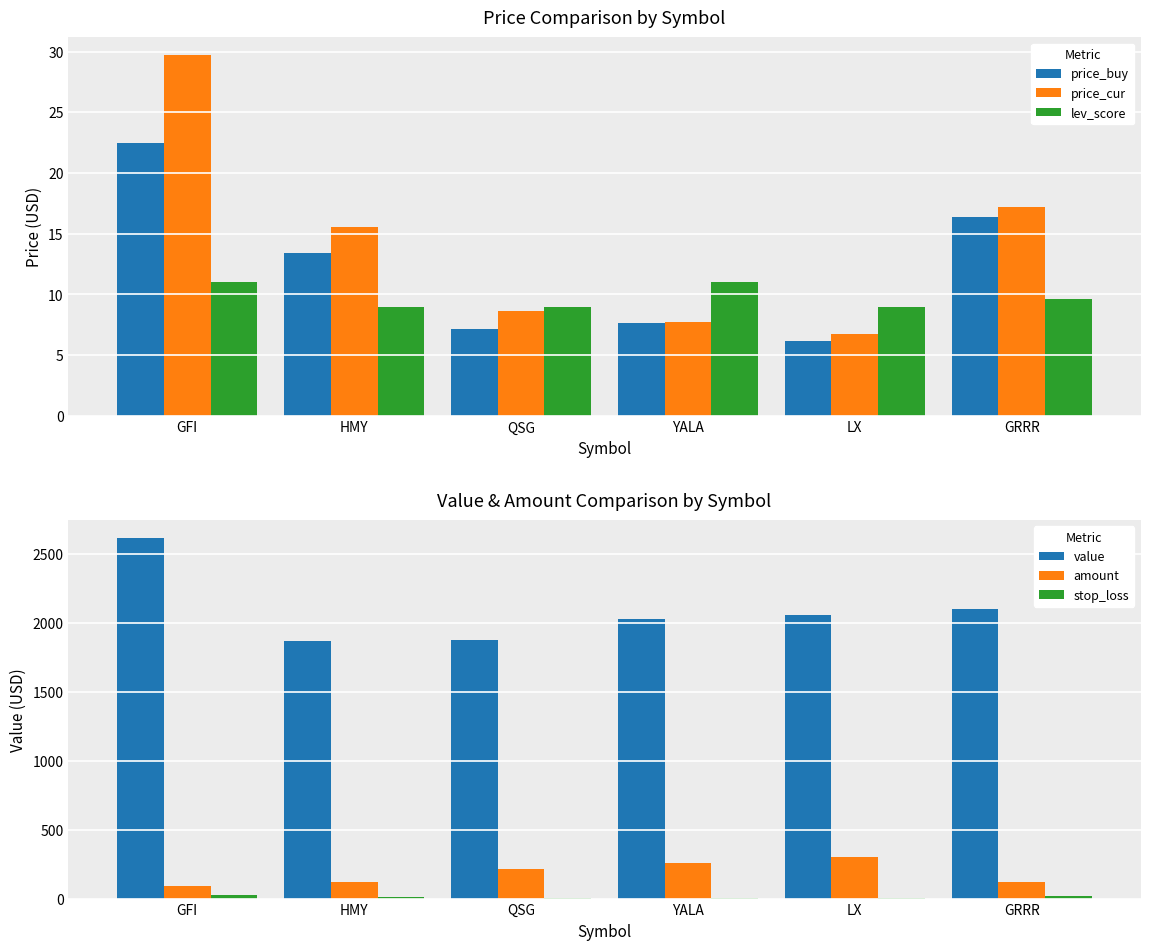

Reading left to right, transcribe all the data shown in this chart.

price_buy: 22.5	13.4	7.2	7.6	6.2	16.4
price_cur: 29.7	15.6	8.7	7.8	6.8	17.2
lev_score: 11.0	9.0	9.0	11.0	9.0	9.7
value: 2612.7	1868.4	1871.6	2025.4	2056.6	2098.4
amount: 88.0	120.0	216.0	261.0	304.0	122.0
stop_loss: 28.5	14.5	7.8	7.0	6.1	15.6